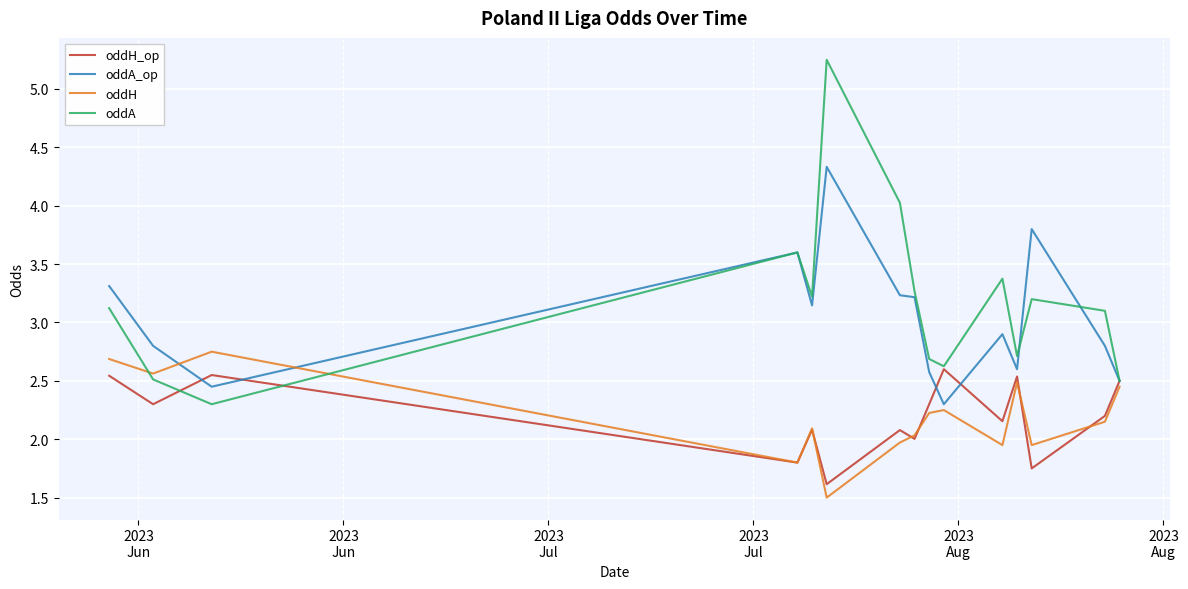

Which series has the widest spread of values?

oddA